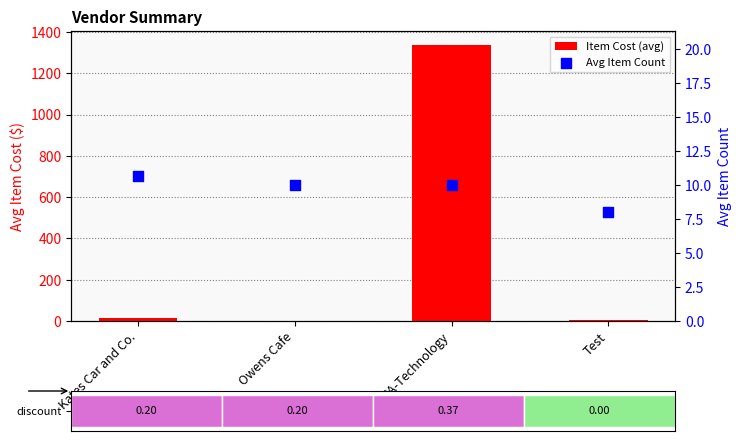

What are all the series names shown in the legend?

Item Cost (avg), Avg Item Count